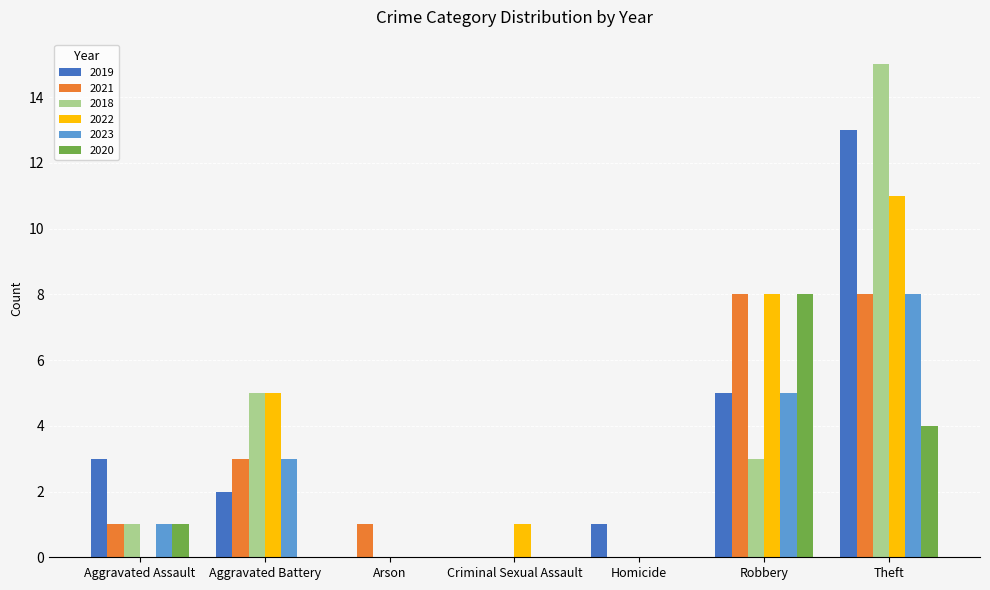

At which label is 2019 closest to 6?

Robbery